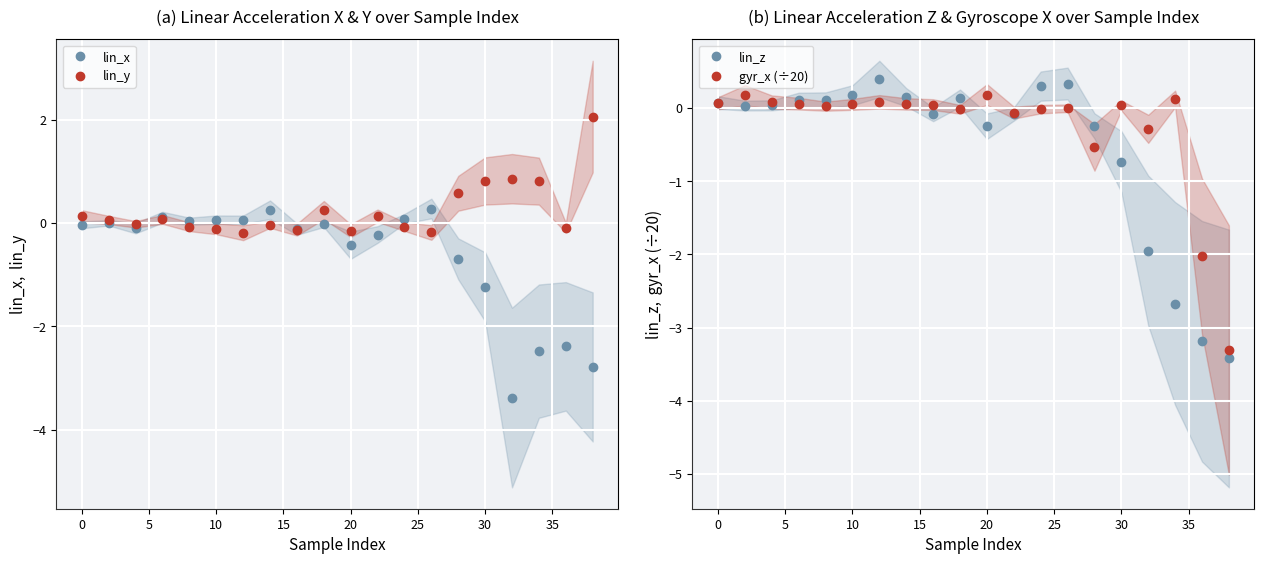

What is the maximum value for lin_y?

2.1